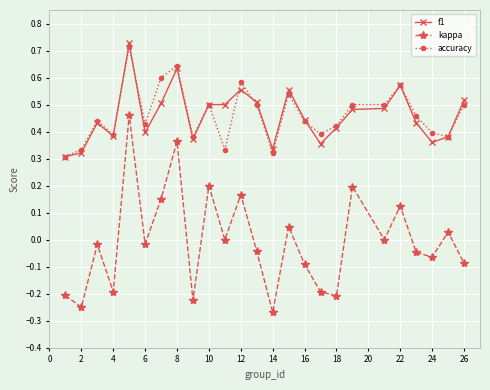

True or false: accuracy and kappa intersect in this chart.

False